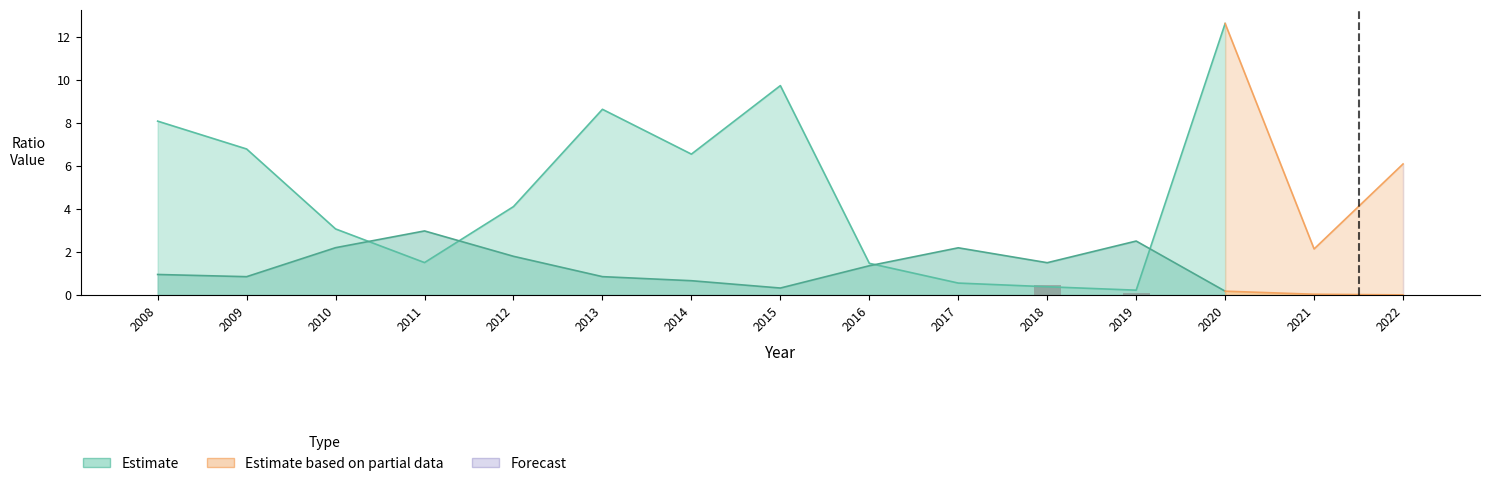

Is it true that the value at 2017 is 0.0?

True